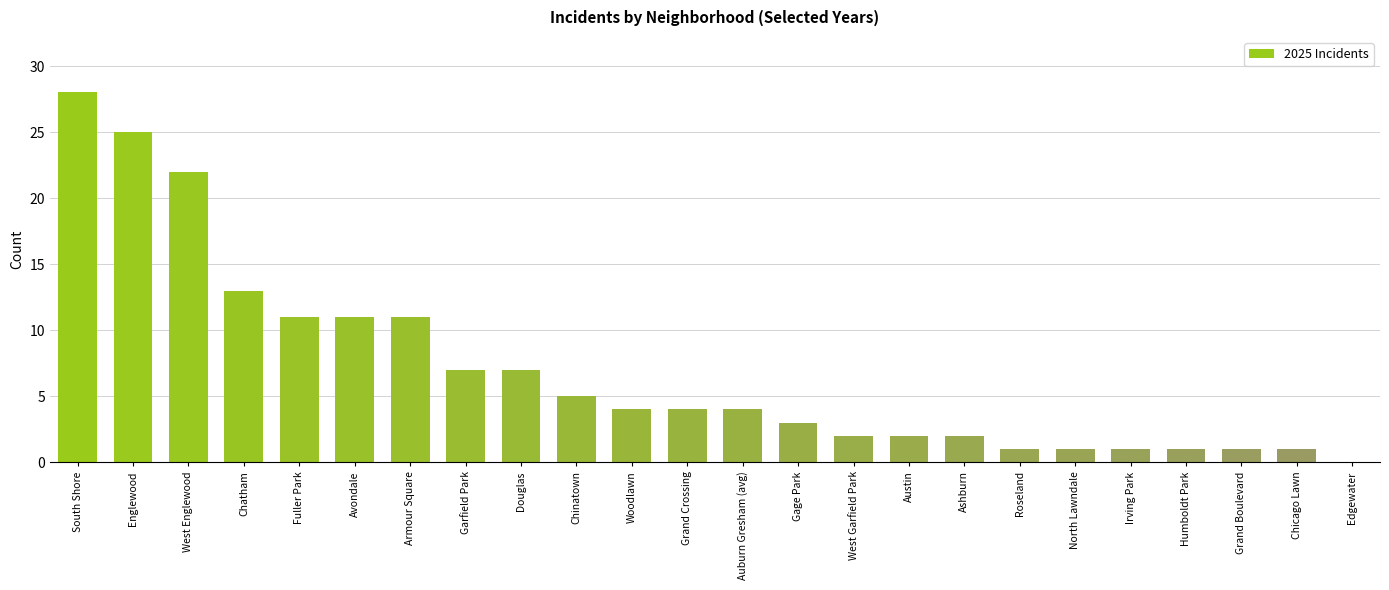

Reading left to right, extract all data points from this chart.

28	25	22	13	11	11	11	7	7	5	4	4	4	3	2	2	2	1	1	1	1	1	1	0